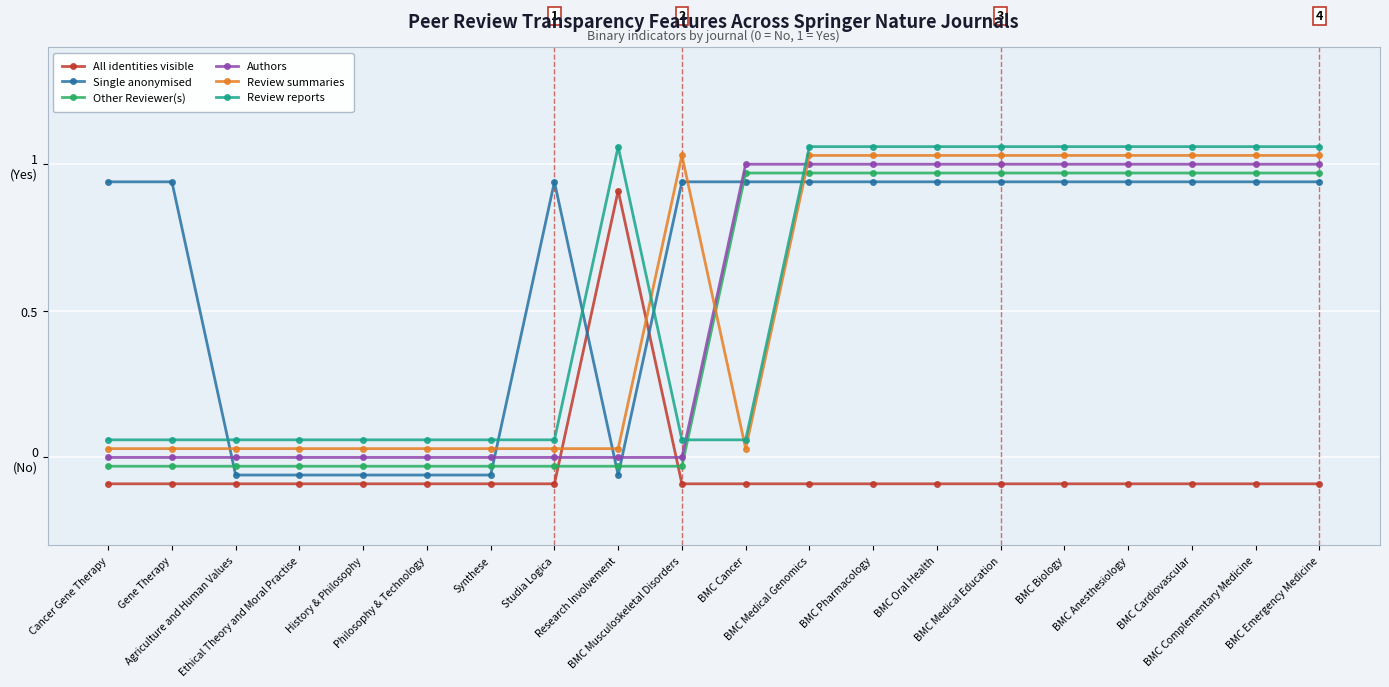

What is the approximate value of Single anonymised at BMC Biology?

0.9